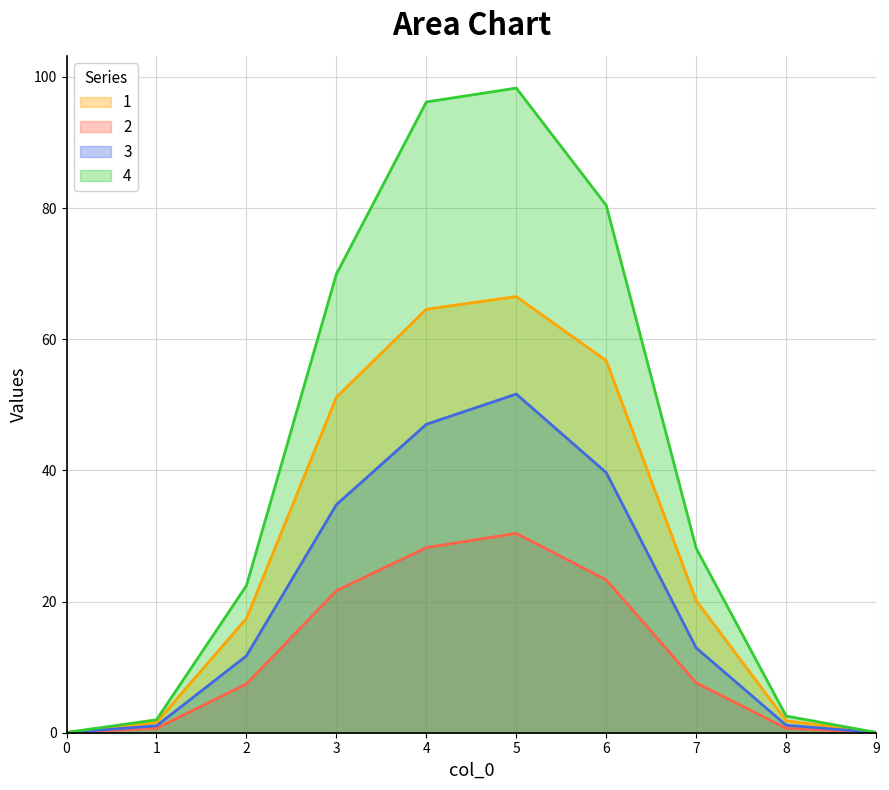

Which label corresponds to the largest value in the chart?

5